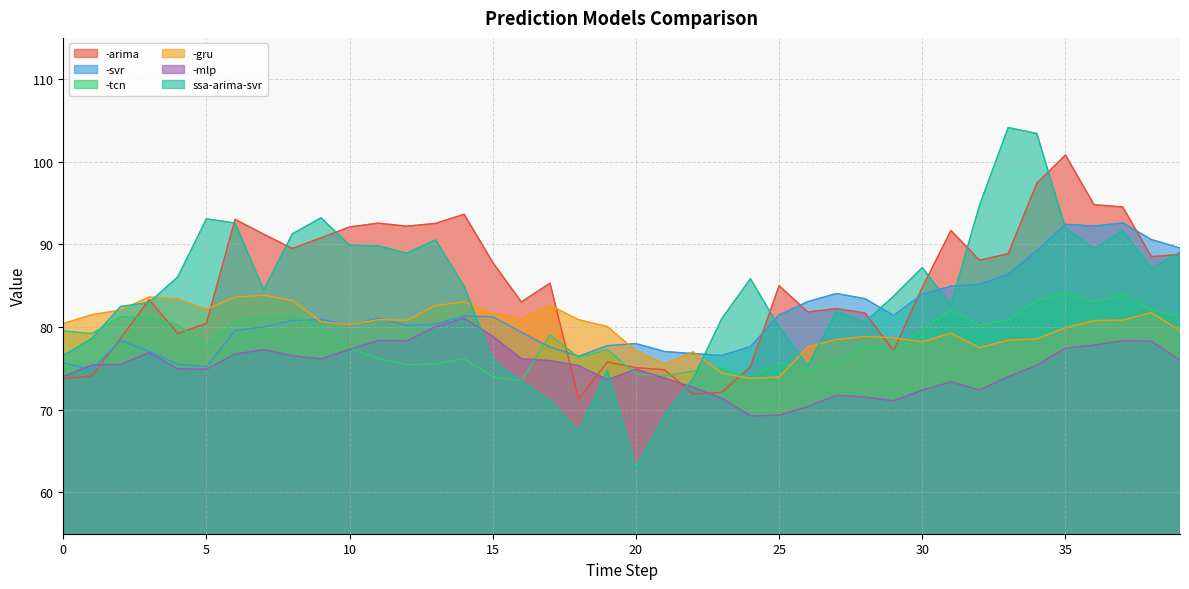

What is the difference between the -tcn values at 38 and 5?

4.3